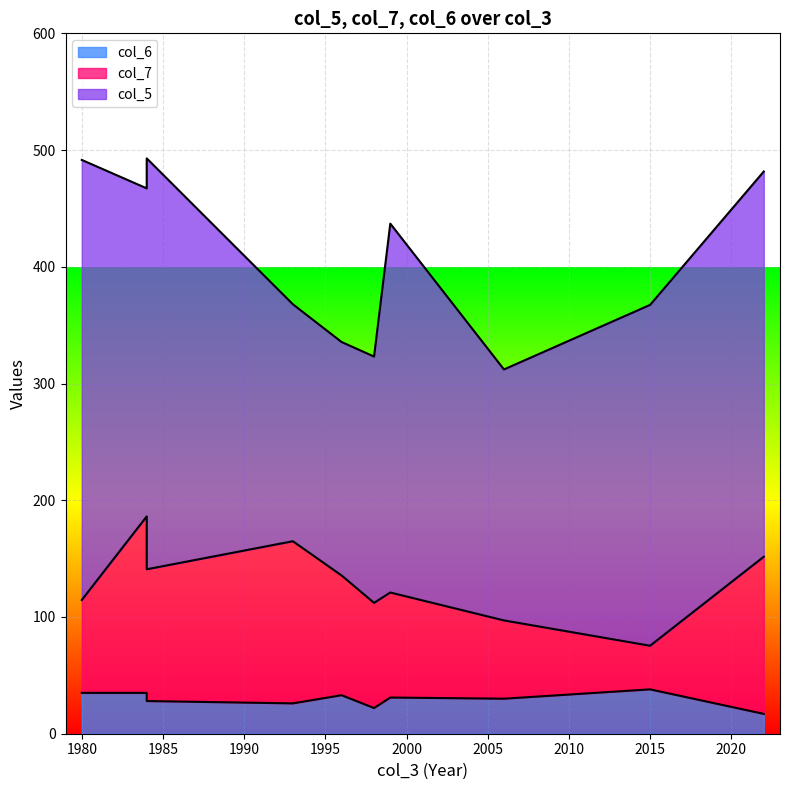

What is the difference between the second highest and minimum values in the col_7 series?

89.5